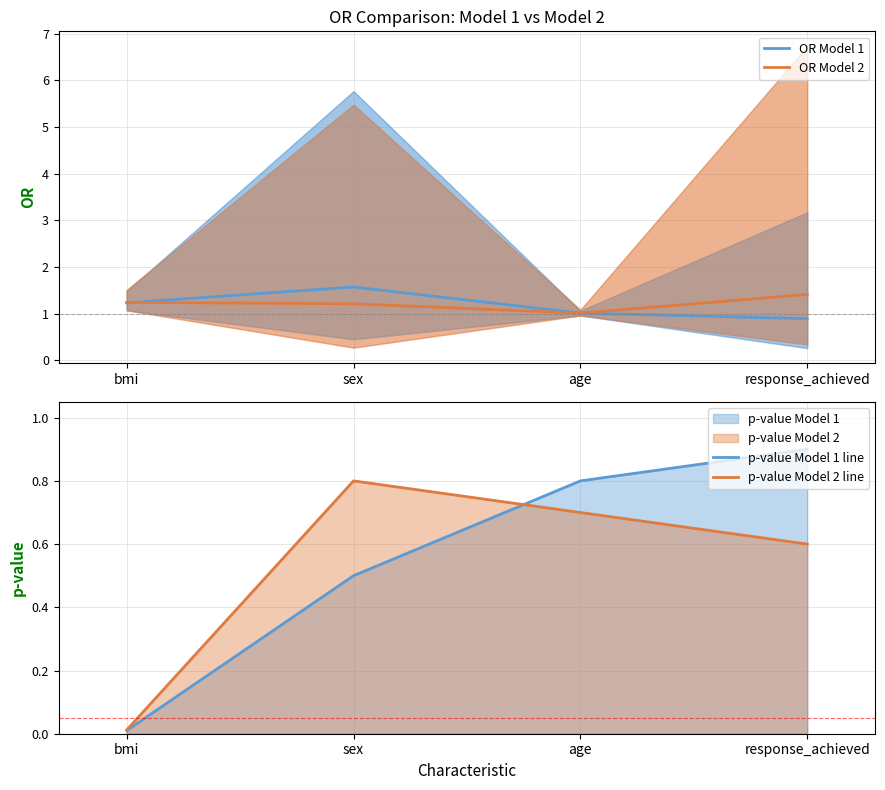

Which category has the highest value across all series?

sex